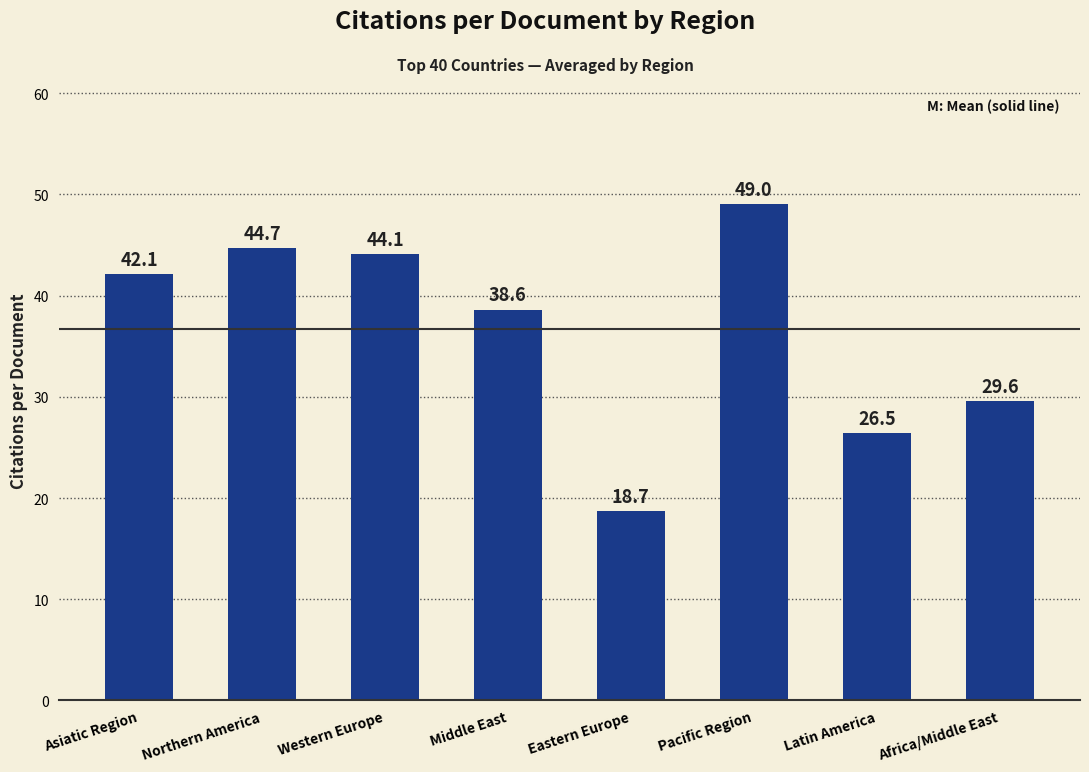

Between Northern America and Eastern Europe, which is larger?

Northern America